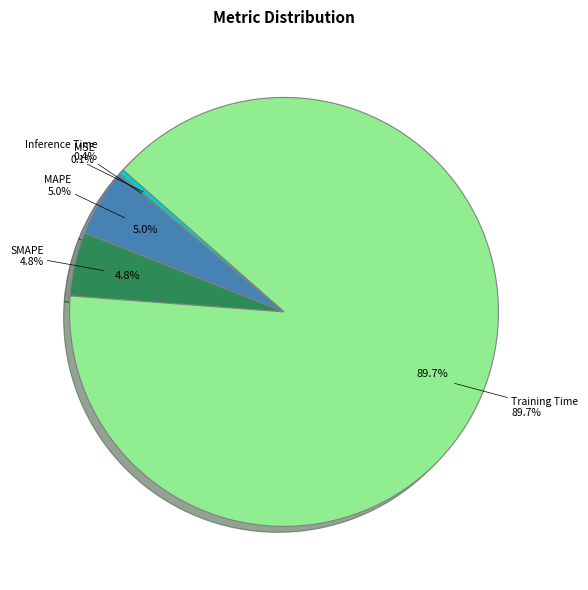

Rank the categories by value from highest to lowest.

Training Time, MAPE, SMAPE, Inference Time, MSE